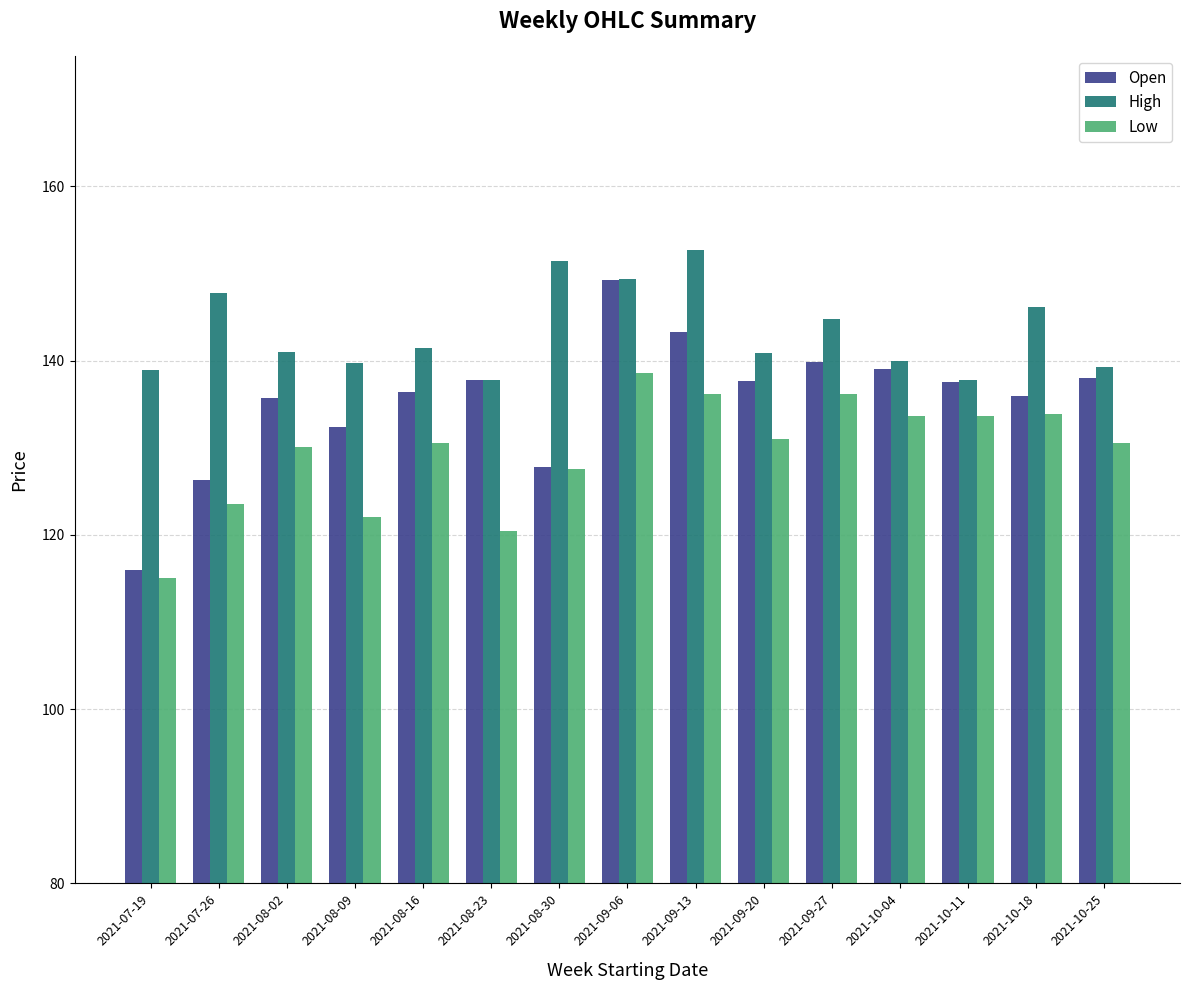

What are all the series names shown in the legend?

Open, High, Low